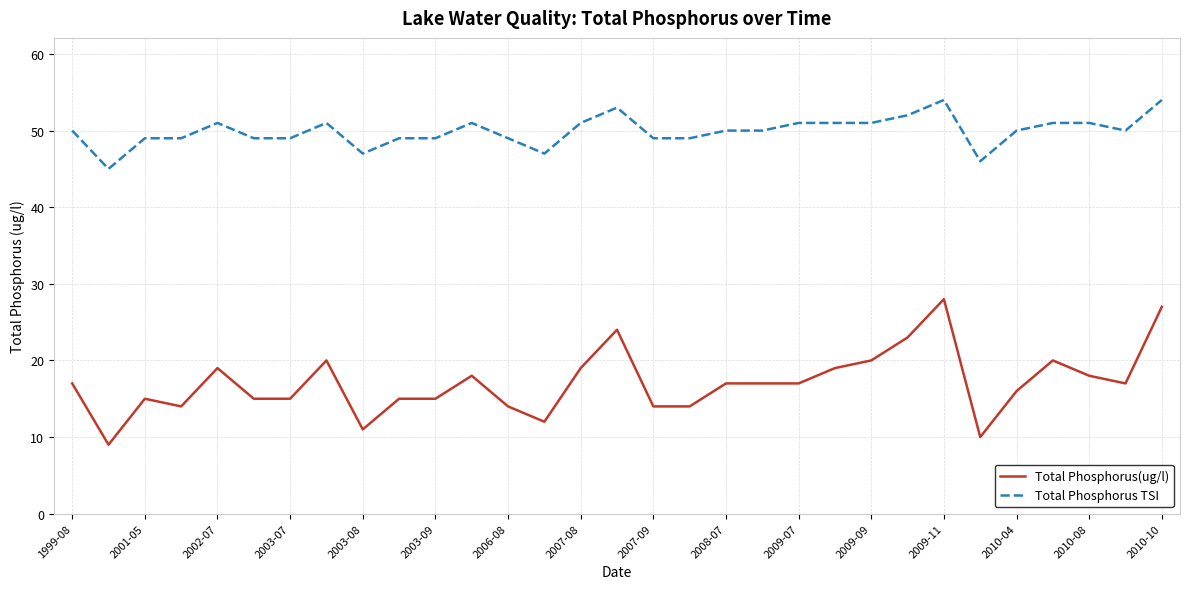

What is the difference between the maximum and second lowest values in the Total Phosphorus(ug/l) series?

18